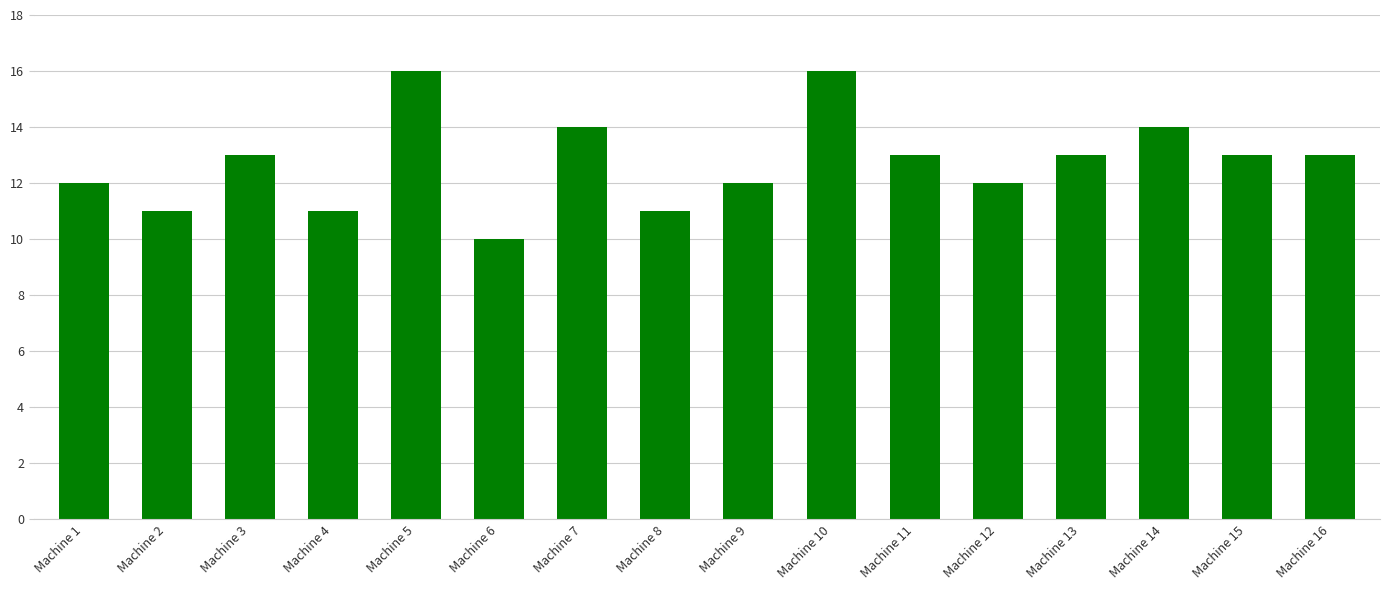

What is the approximate value at Machine 6?

10